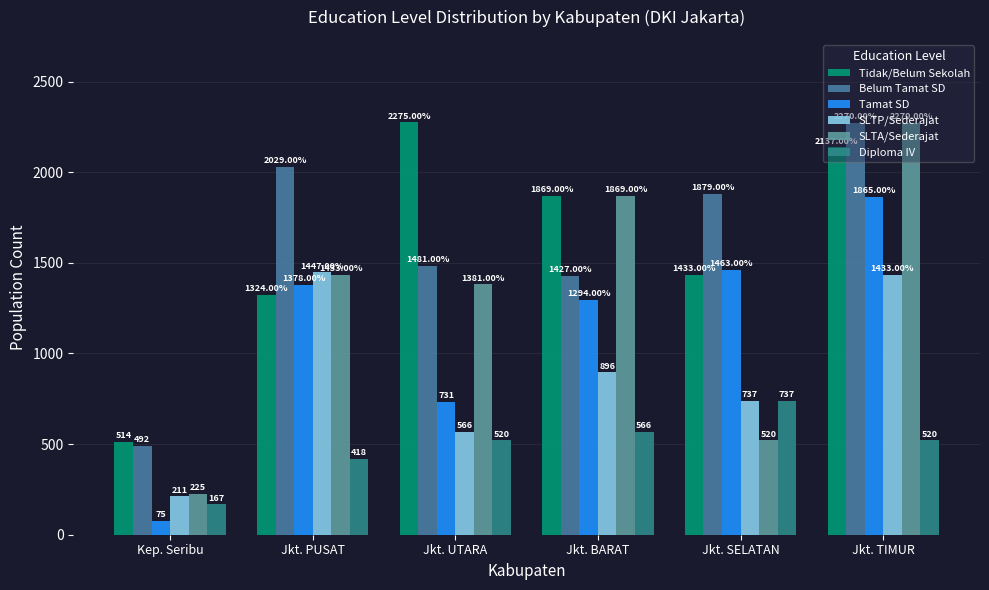

What is the difference between the maximum and minimum values in the Tamat SD series?

1790